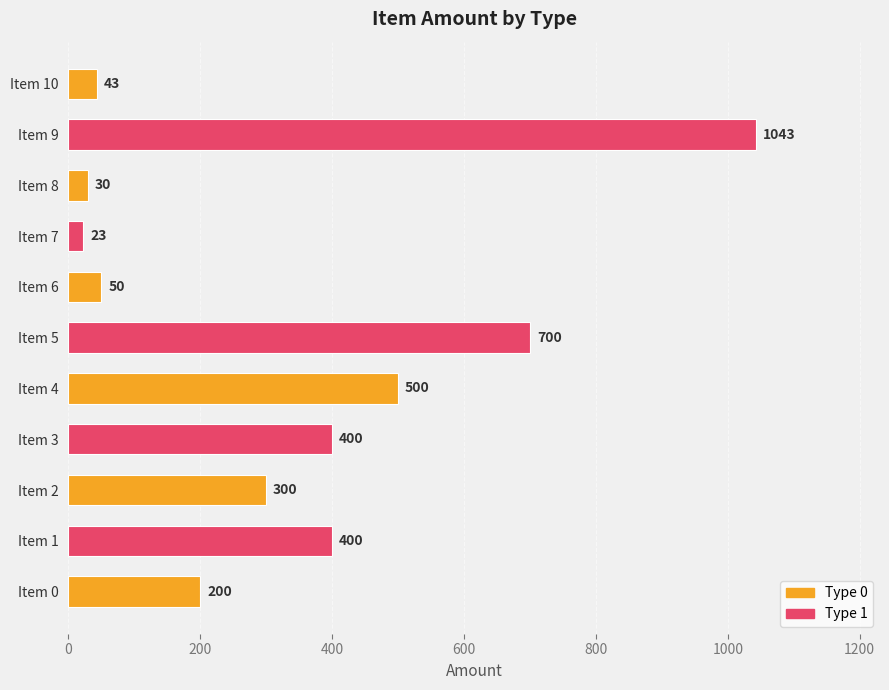

Count the number of categories in the chart.

11